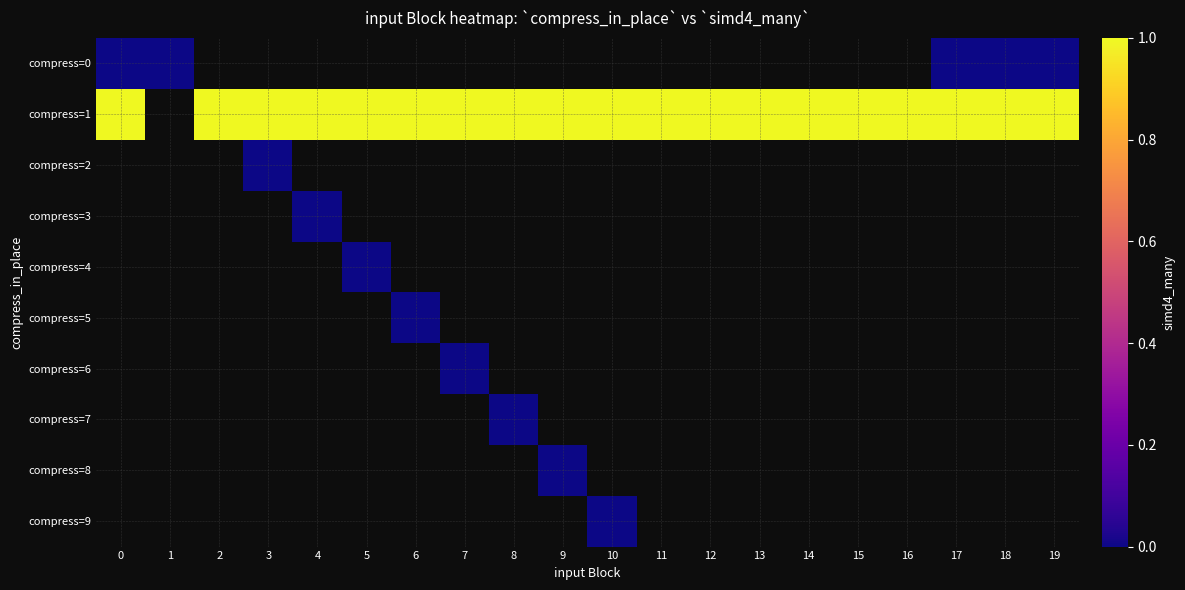

List the labels in order of row_5 value, largest first.

0, 1, 2, 3, 4, 5, 6, 7, 8, 9, 10, 11, 12, 13, 14, 15, 16, 17, 18, 19